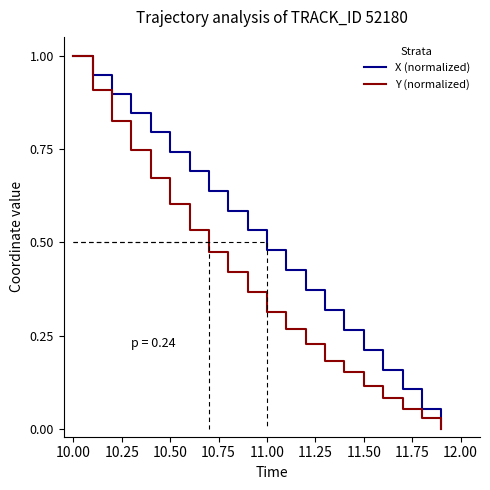

What is the highest value of the Y (normalized) series?

1.0